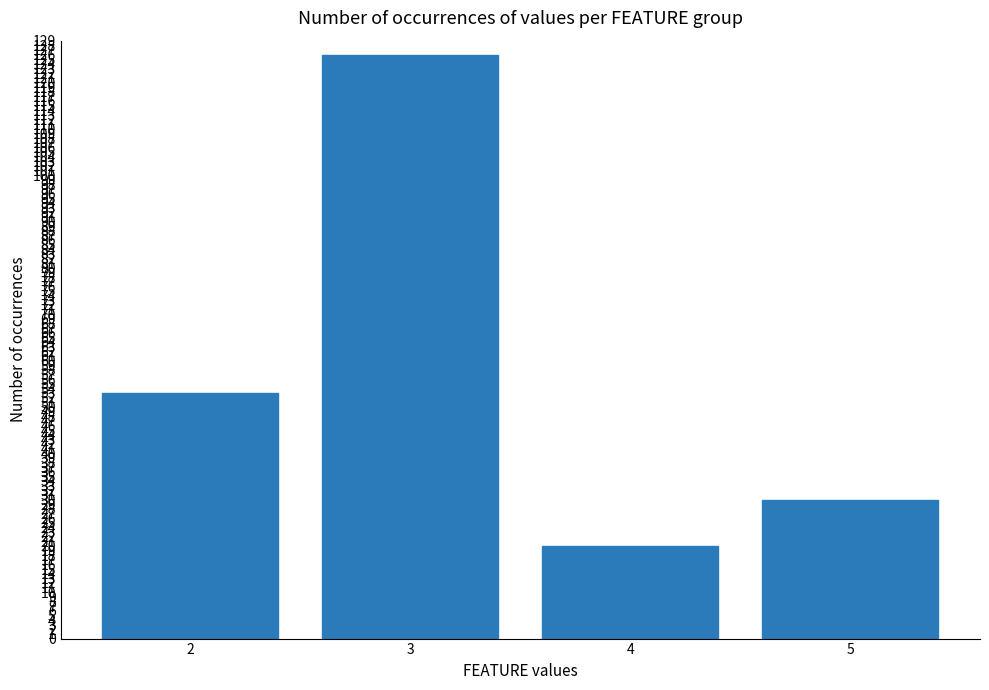

Rank the categories by value from lowest to highest.

4, 5, 2, 3